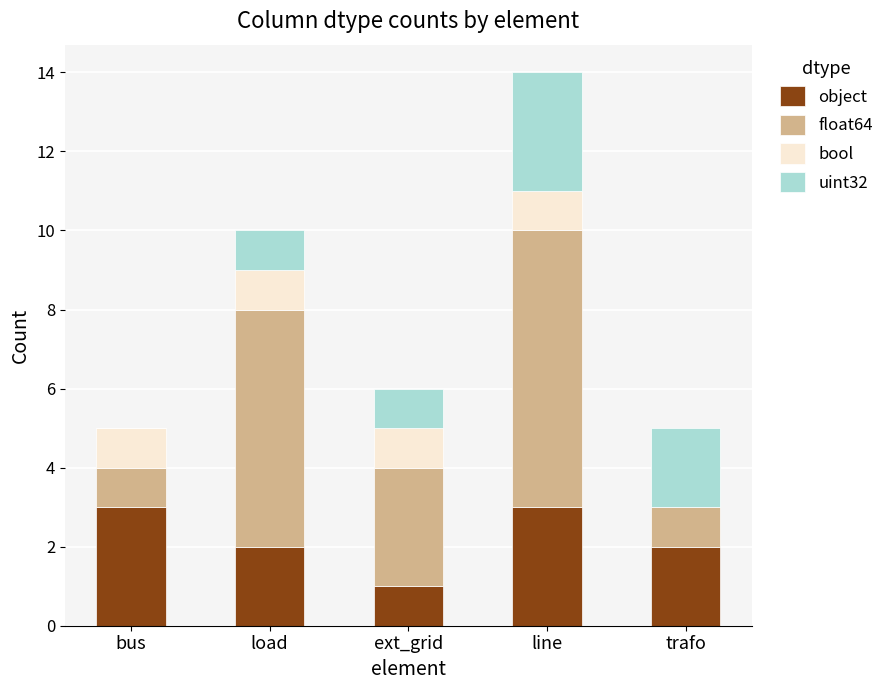

Is it true that object equals 1 at ext_grid?

True